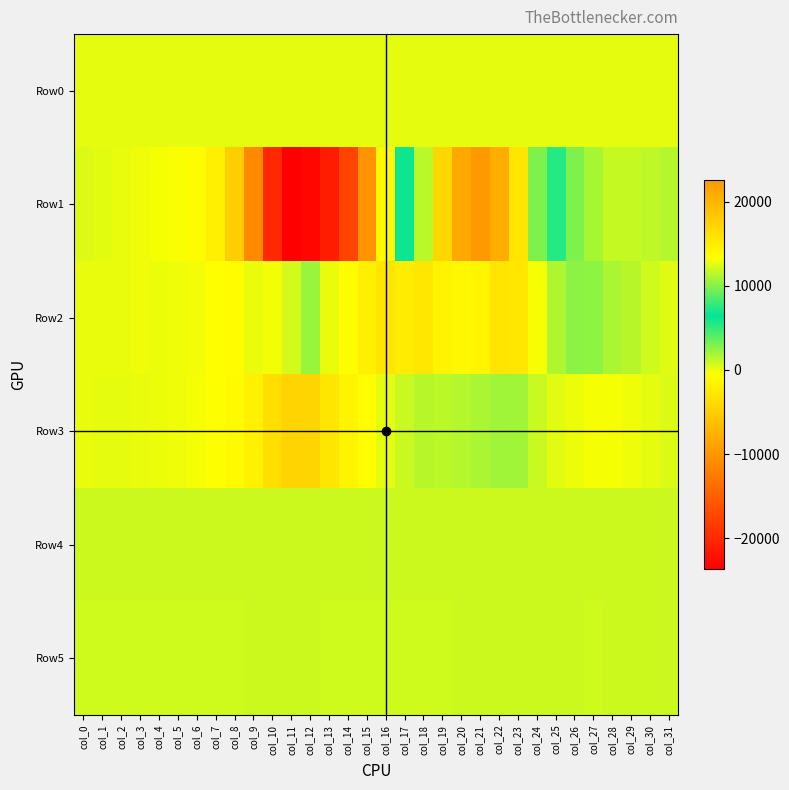

Which label corresponds to the largest value in the chart?

col_21